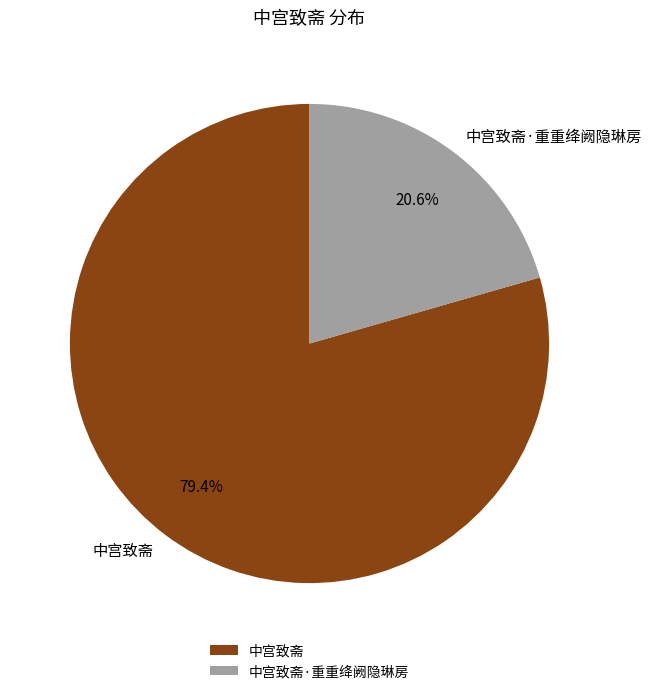

To the nearest percent, what portion does 中宫致斋 represent?

79%